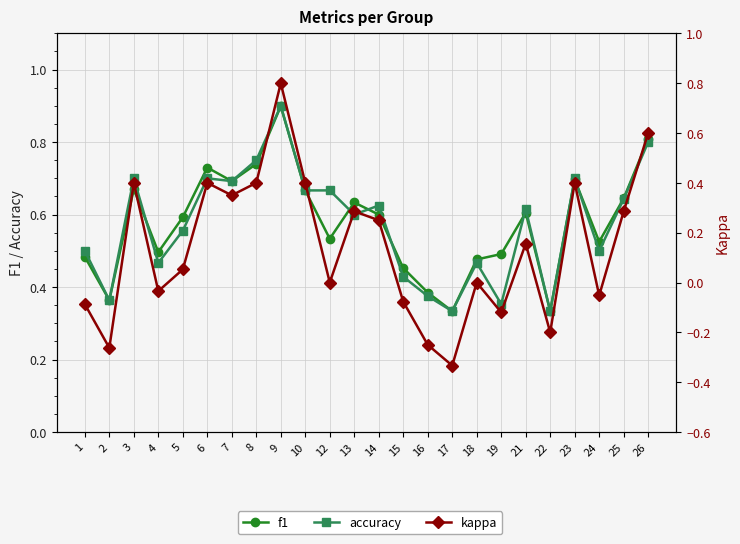

True or false: kappa has more than 2 interior local peaks.

True